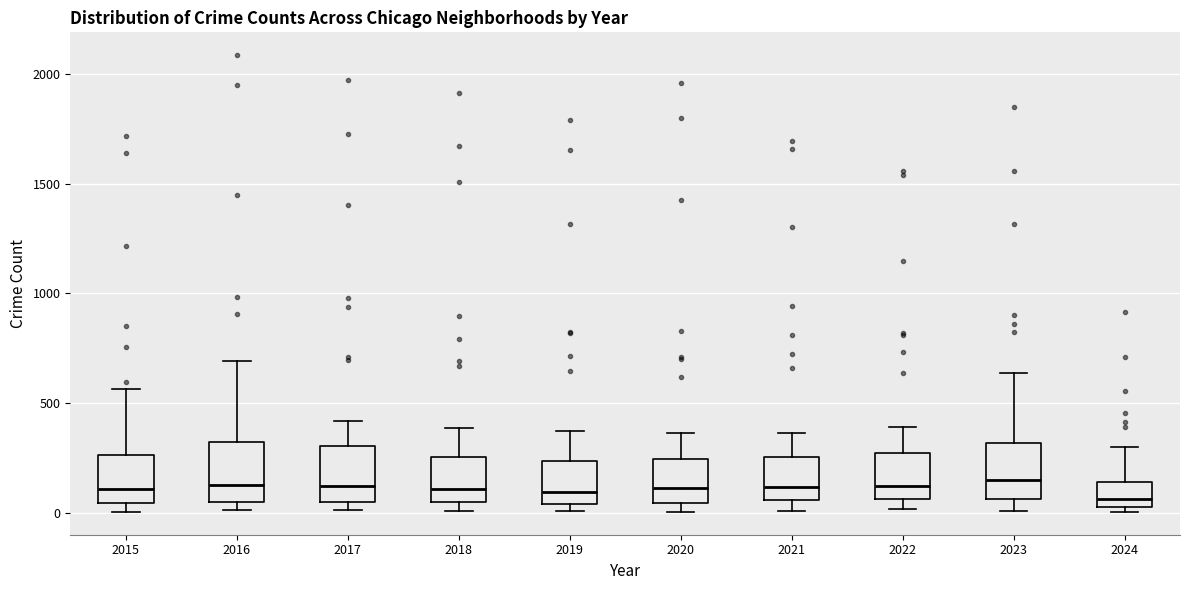

Where is the lower edge of the box at x = 2022 on the y-axis? The values are not printed on the chart, so give them approximately, as read against the axis.

50